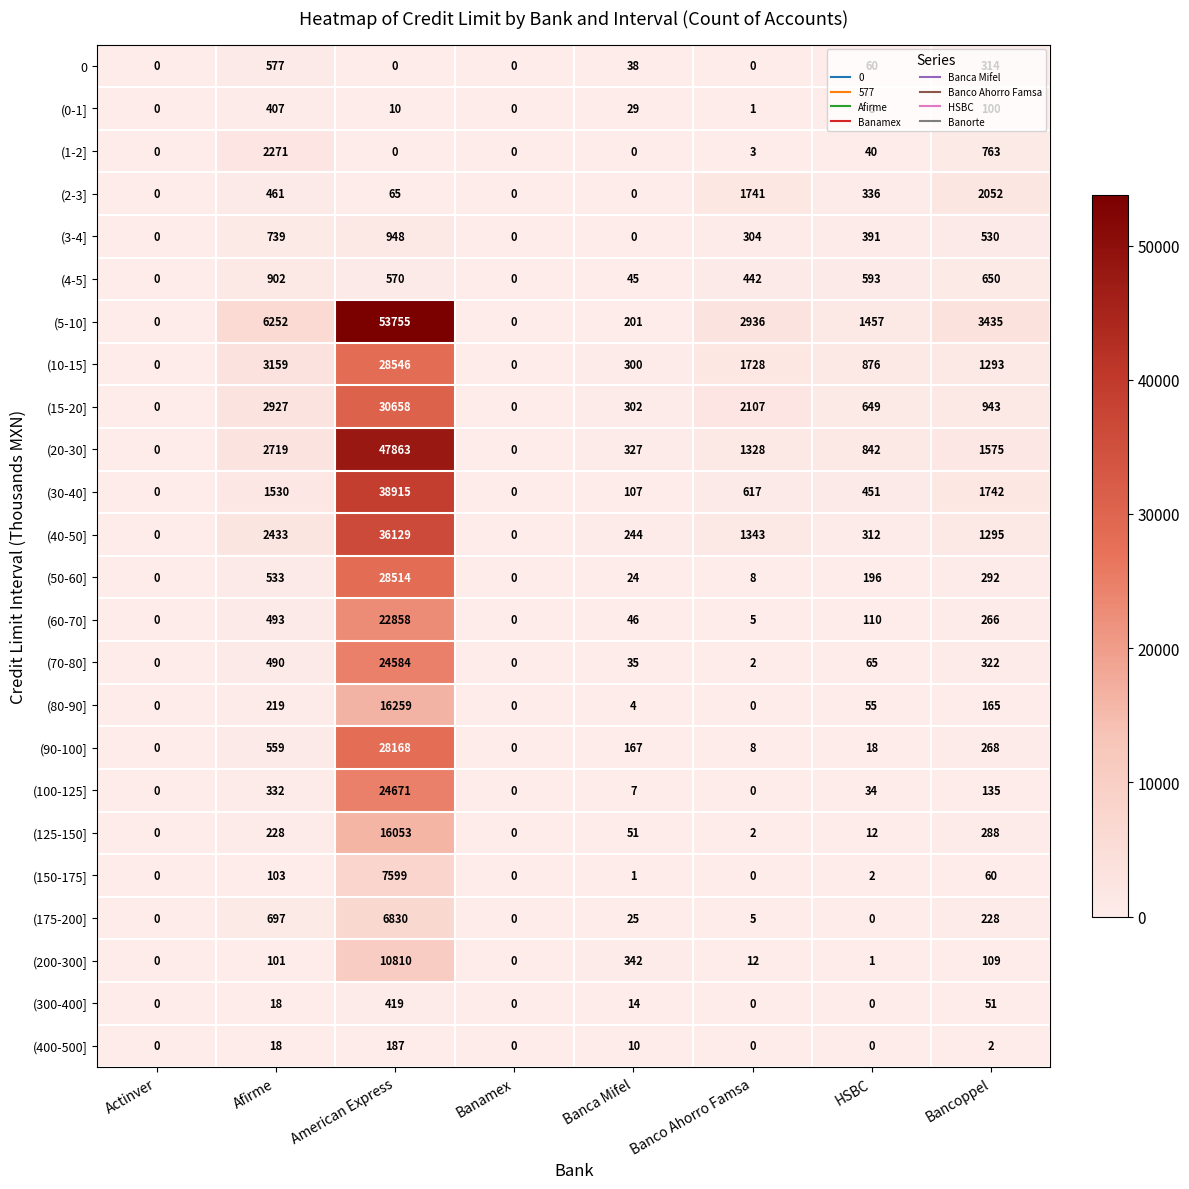

Is it true that 0 equals 577 at Afirme?

True